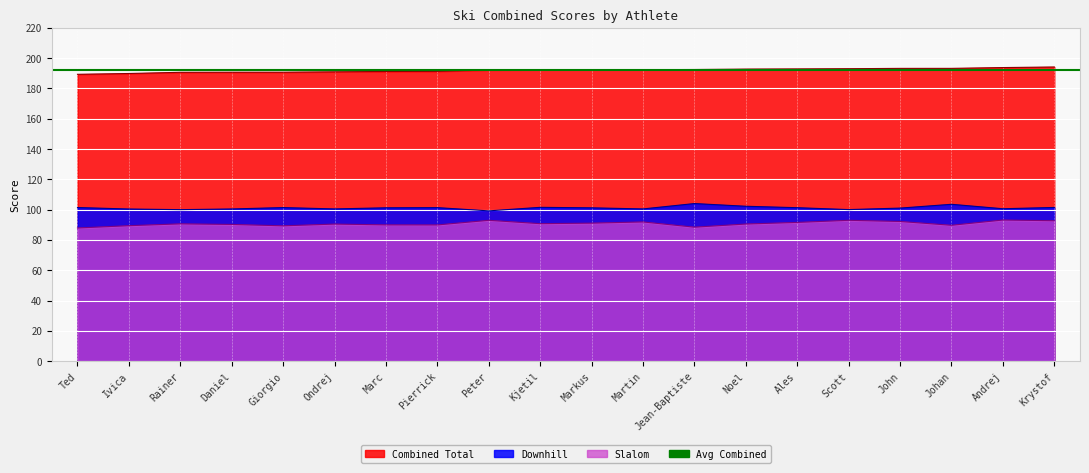

True or false: Combined Total has a value of 303.9 at Johan.

False